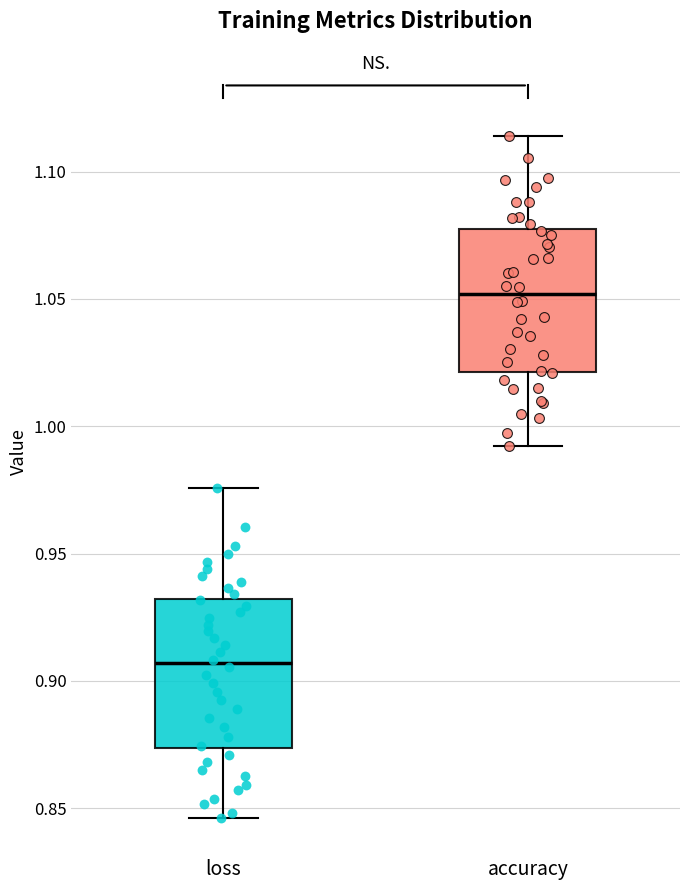

Reading left to right, transcribe this box plot: for each box, give where its median line is, the range the box spans, and where its two whiskers end, as read against the y-axis. The values are not printed on the chart, so give them approximately, as read against the axis.

loss: median 0.905, box 0.875 to 0.930, whiskers 0.845 to 0.975
accuracy: median 1.050, box 1.020 to 1.075, whiskers 0.990 to 1.115